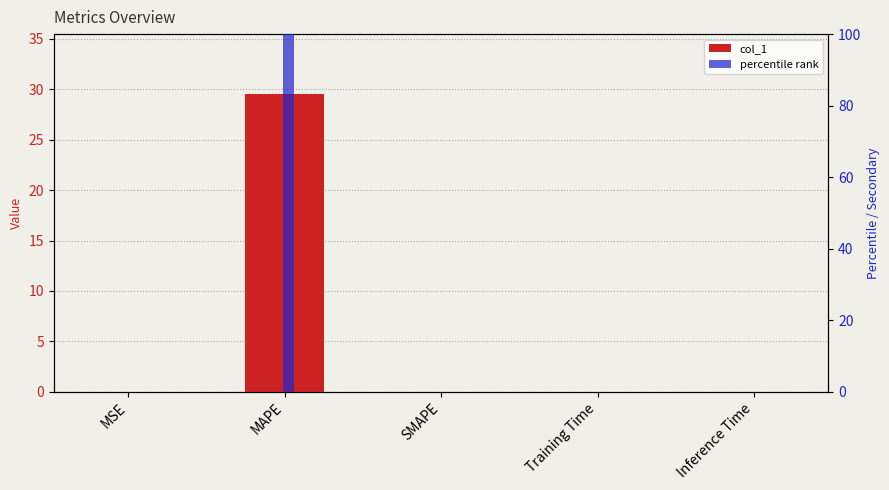

What is the highest value of the col_1 series?

29.6